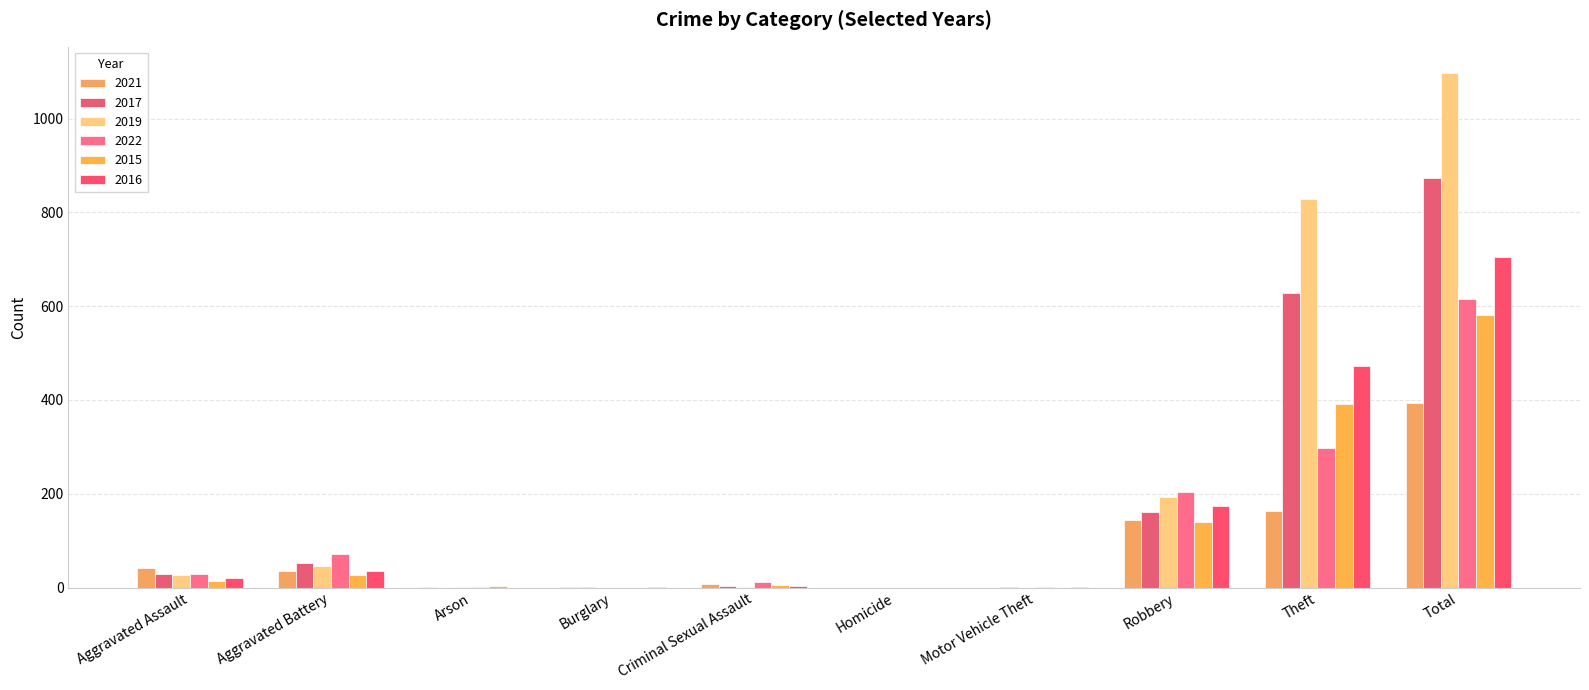

How many distinct data groups are displayed?

6